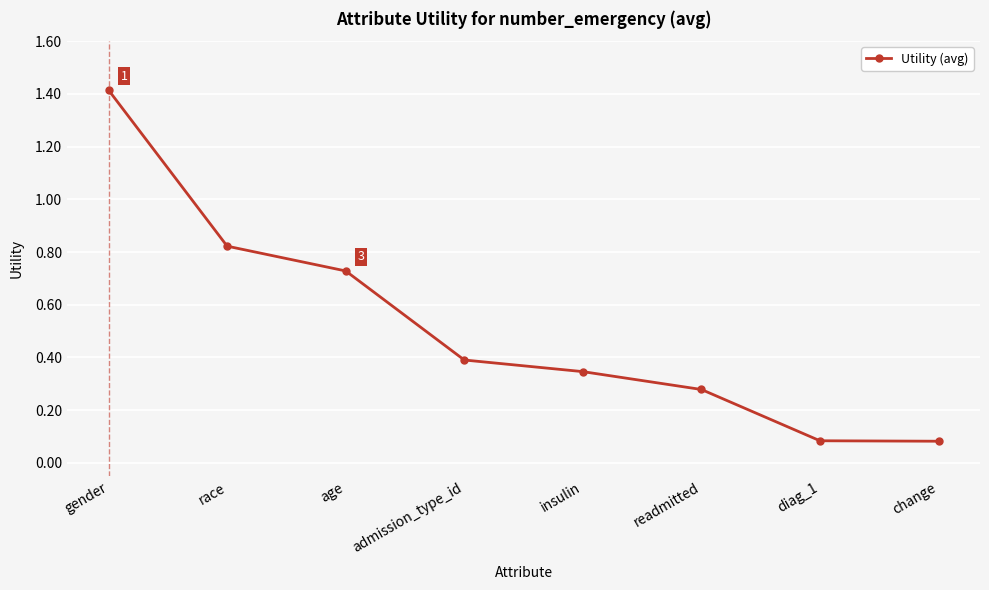

Is it true that the value at insulin is 0.1?

False